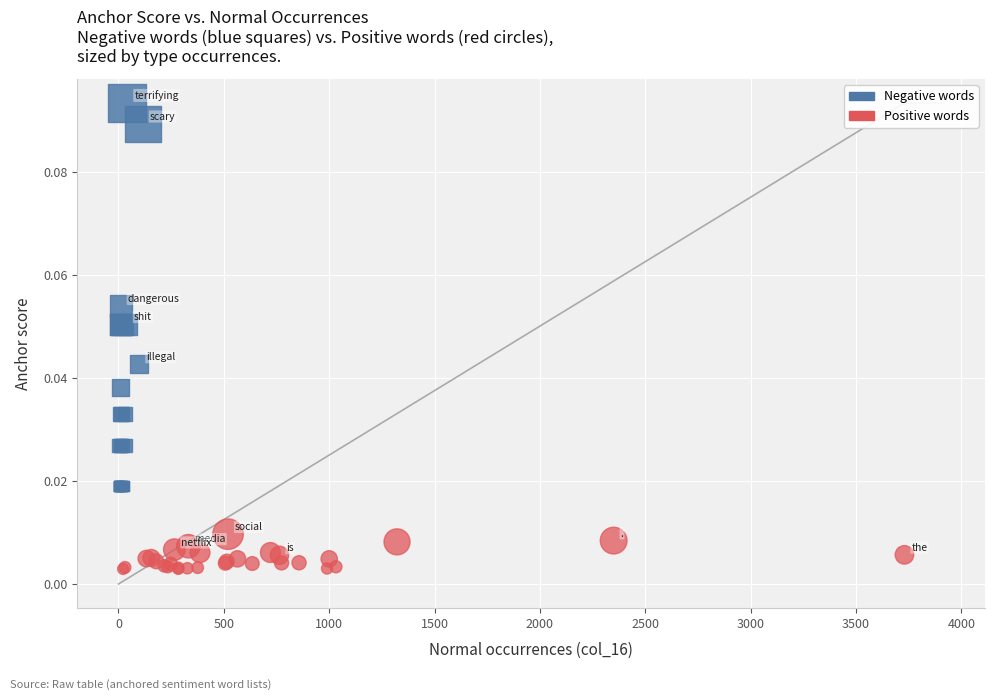

What are all the series names shown in the legend?

Negative words, Positive words